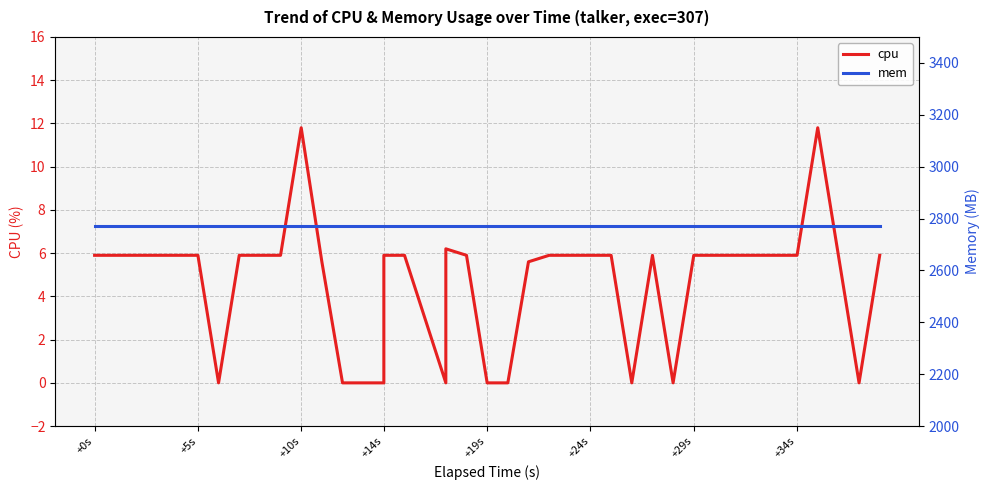

How many interior local peaks does the cpu series have?

4